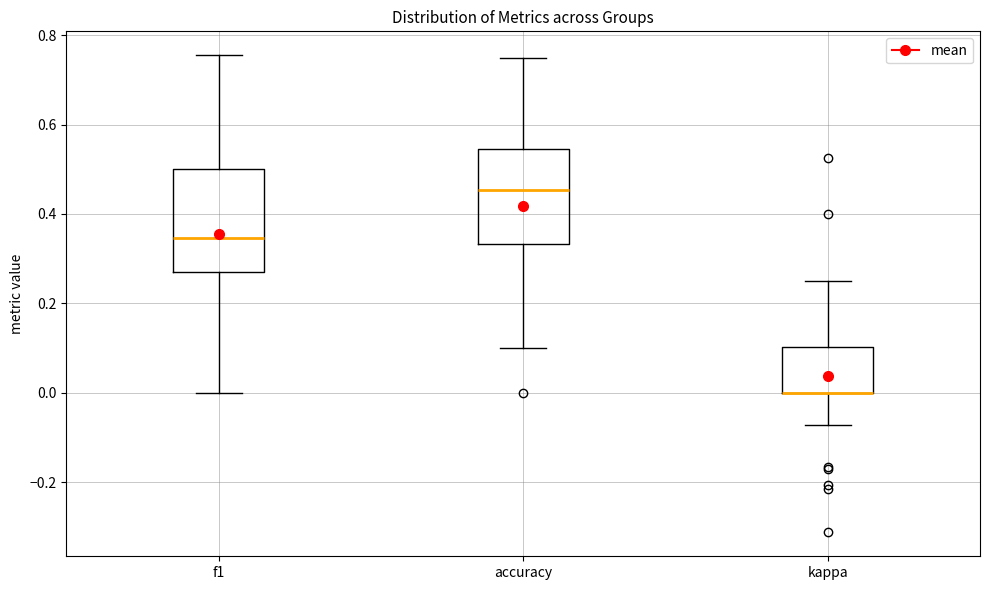

Reading left to right, transcribe this box plot: for each box, give where its median line is, the range the box spans, and where its two whiskers end, as read against the y-axis. The values are not printed on the chart, so give them approximately, as read against the axis.

f1: median 0.34, box 0.28 to 0.50, whiskers 0.00 to 0.76
accuracy: median 0.46, box 0.34 to 0.54, whiskers 0.10 to 0.76
kappa: median 0.00 (drawn on the box's lower edge), box 0.00 to 0.10, whiskers -0.08 to 0.26